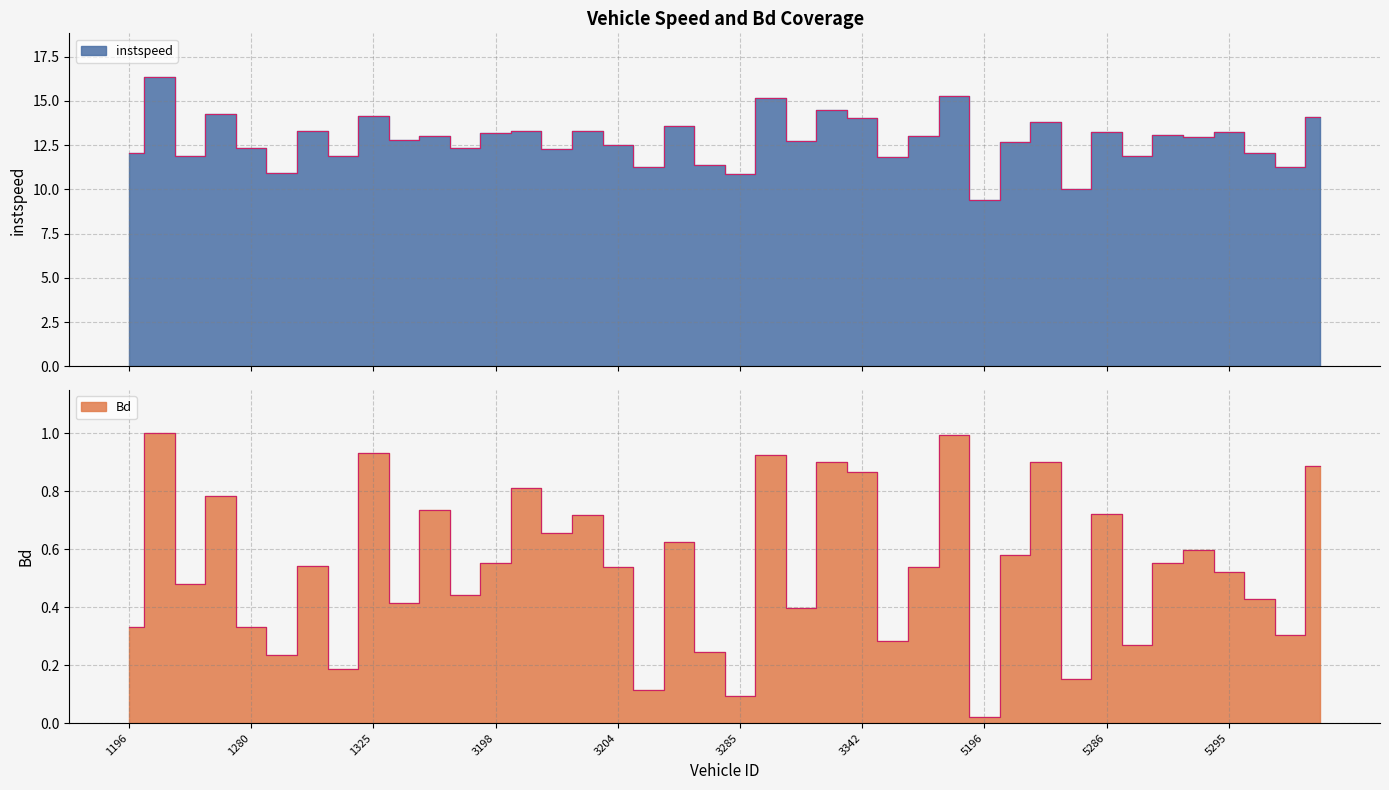

What is the difference between the highest and lowest values at 3285?

10.8